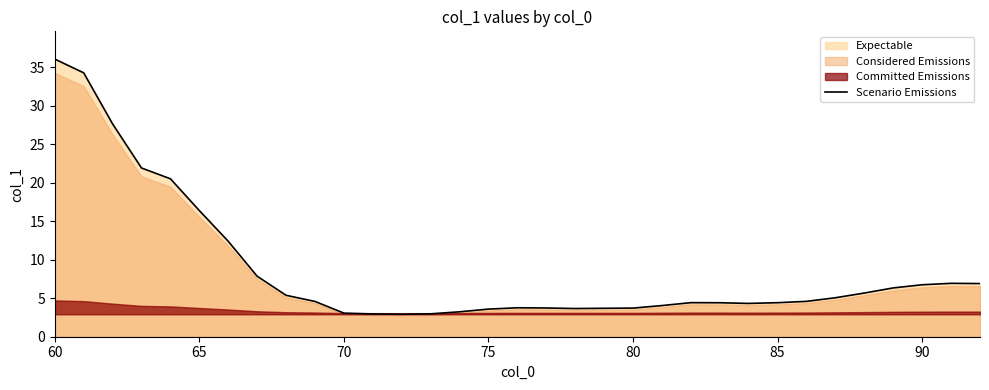

What is the lowest value of the Scenario Emissions series?

2.9